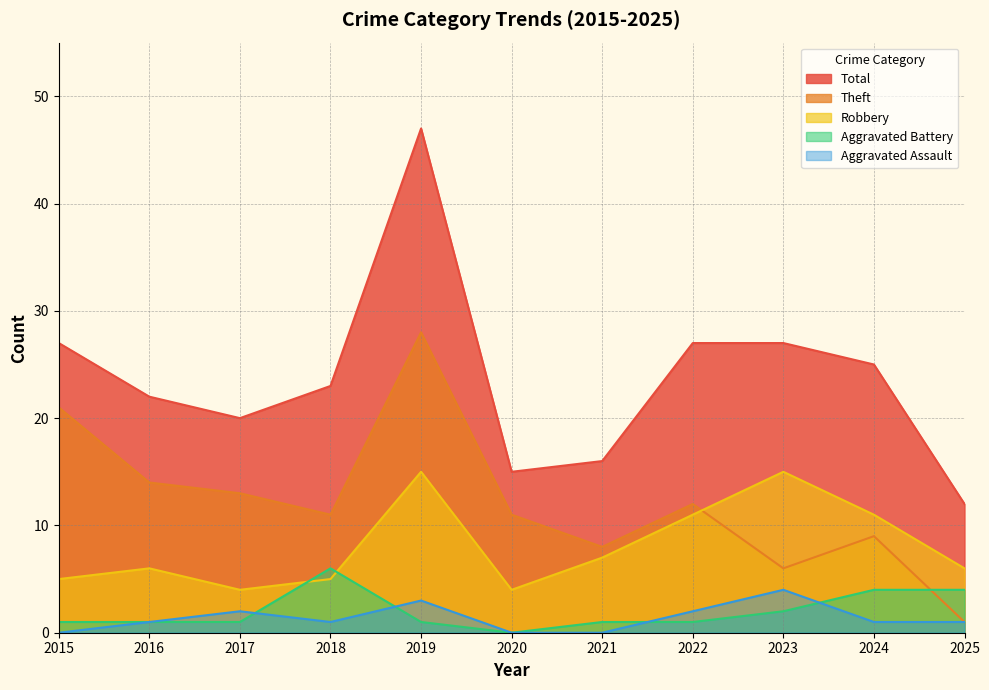

True or false: Robbery and Aggravated Assault intersect in this chart.

False